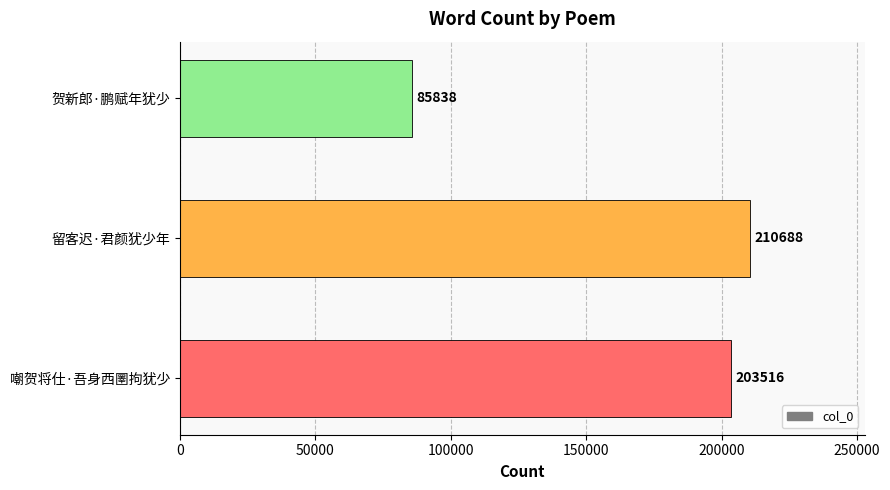

Reading bottom to top, list all the values displayed in this chart.

嘲贺将仕·吾身西圛拘犹少=203516	留客迟·君颜犹少年=210688	贺新郎·鹏赋年犹少=85838